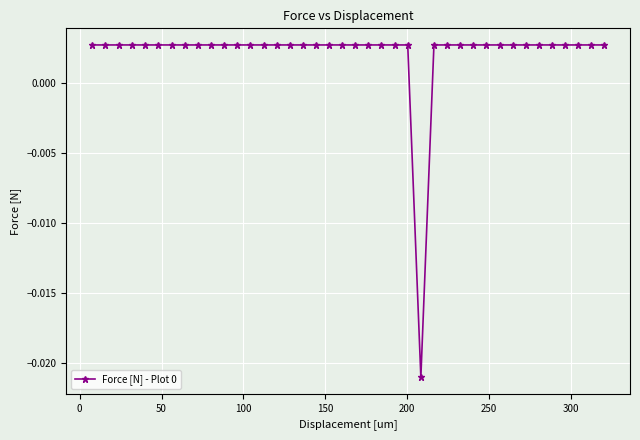

Count the values in the range 0 to 1.

39